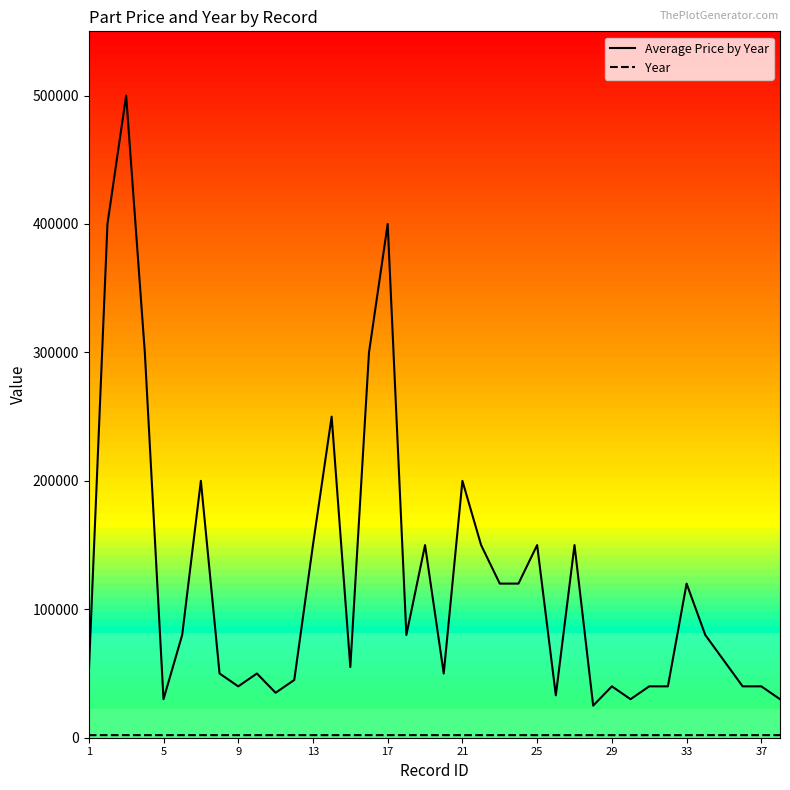

What is the greatest value displayed?

500000